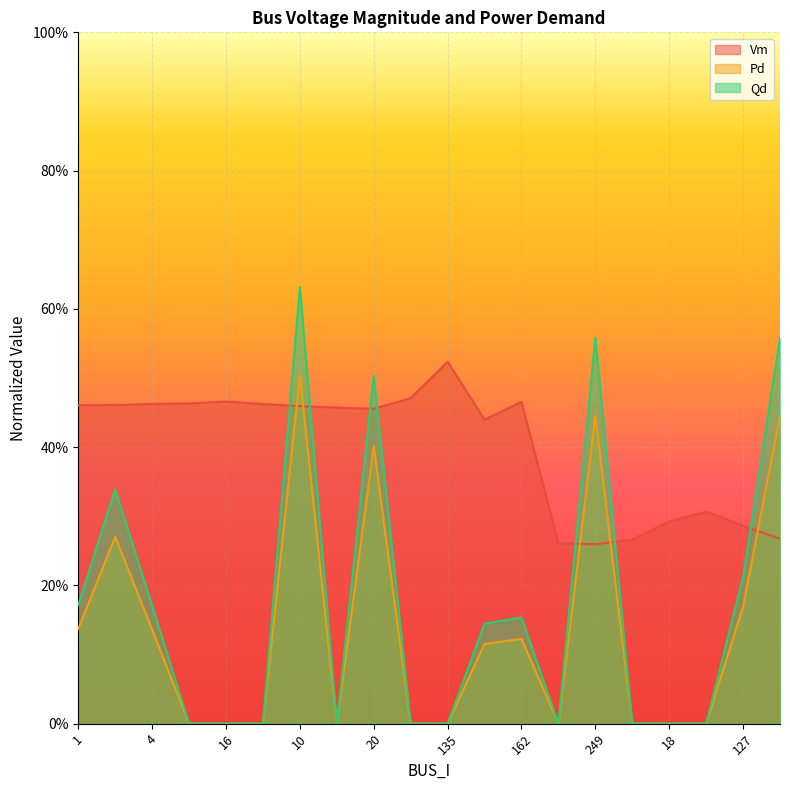

True or false: Pd and Qd cross at least once.

False